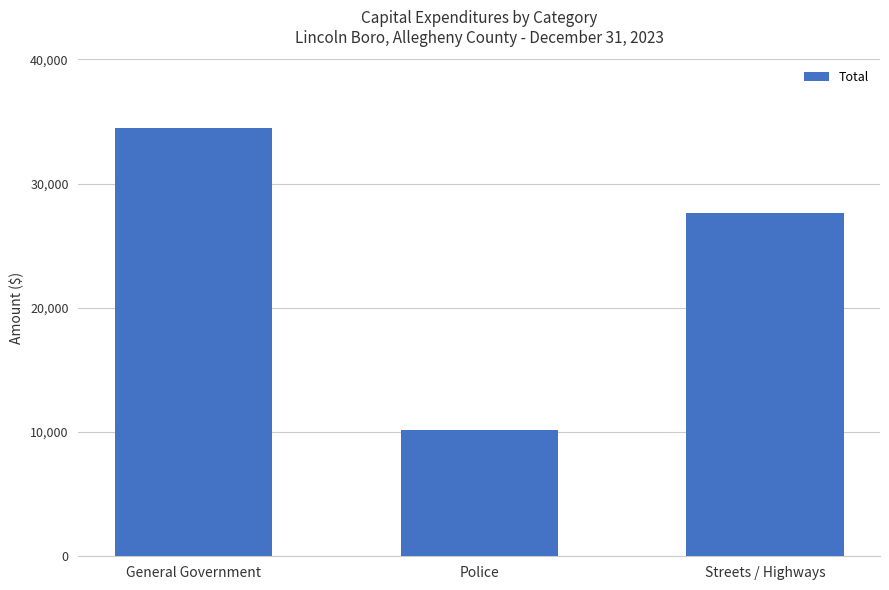

What is the value of the 3rd bar from the left?

27617